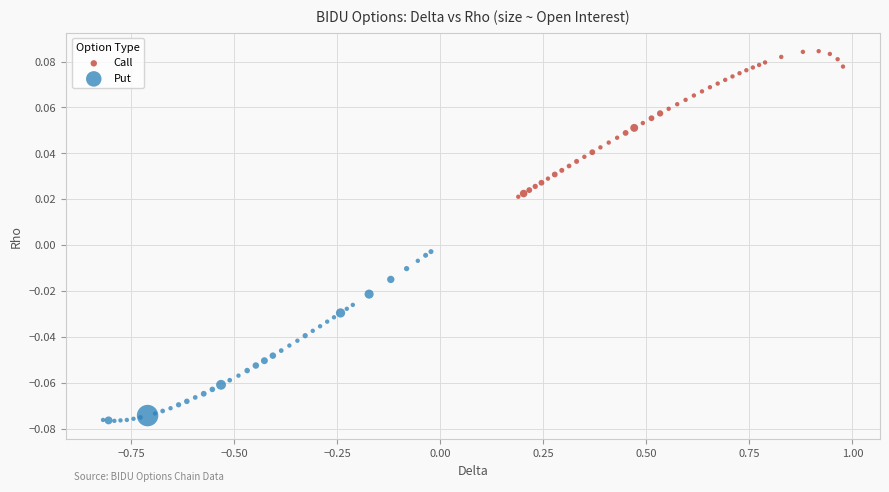

Which series reaches the maximum Y coordinate?

Call